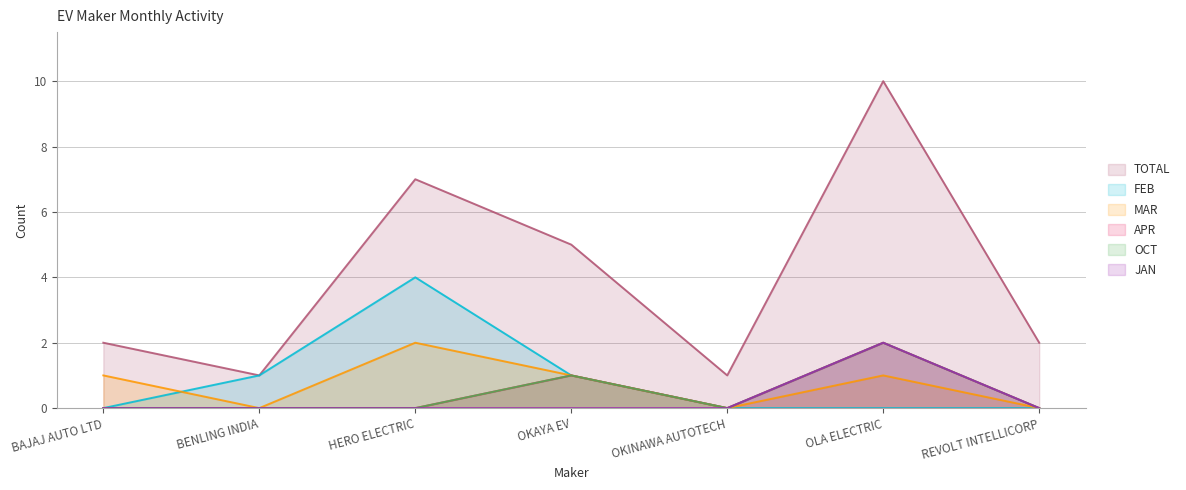

Between BENLING INDIA and HERO ELECTRIC, which is larger?

HERO ELECTRIC